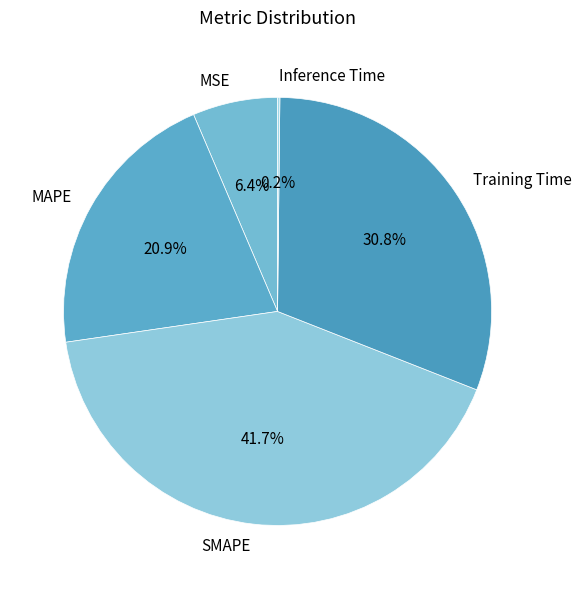

What is the largest slice in the pie chart?

SMAPE